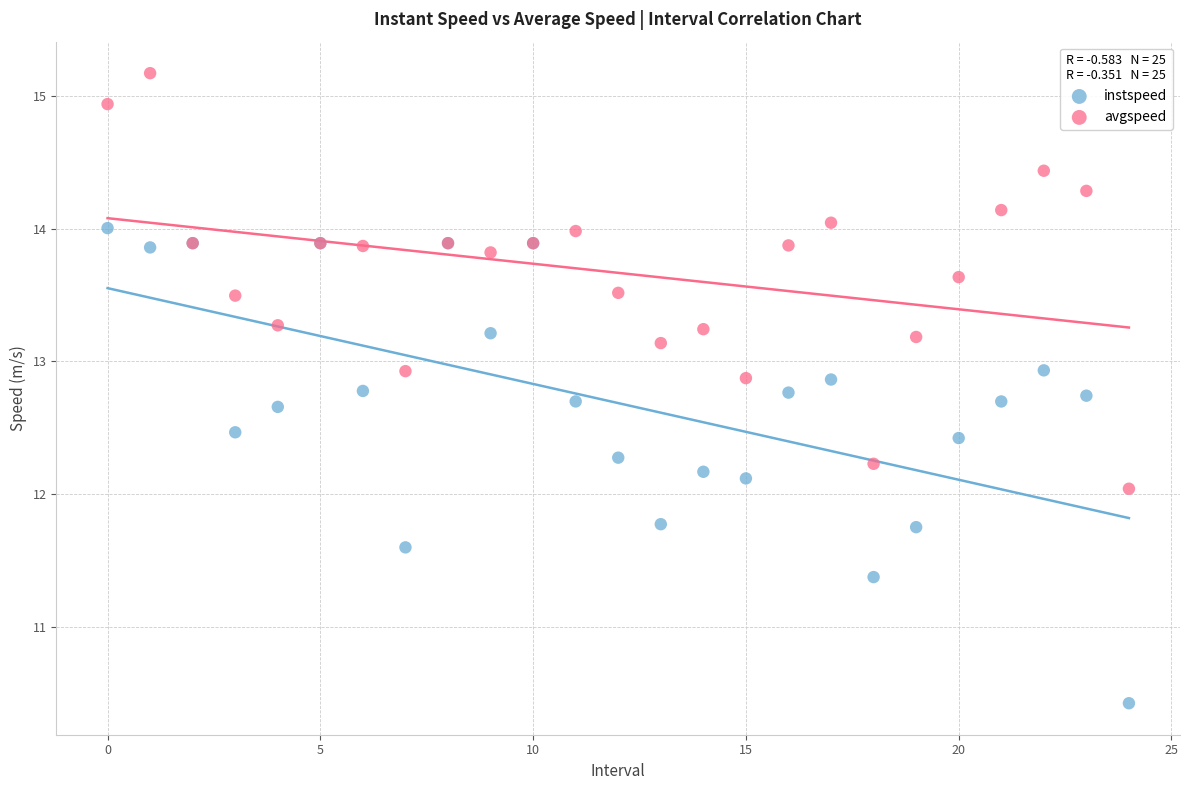

Which series has the largest Y range (max minus min)?

instspeed